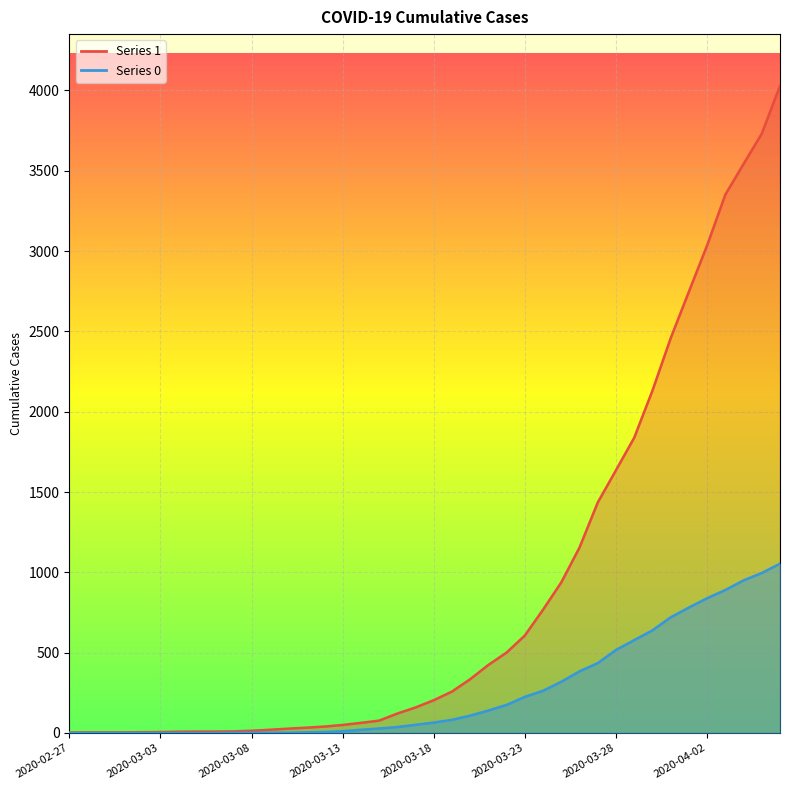

How many series are shown in this chart?

2